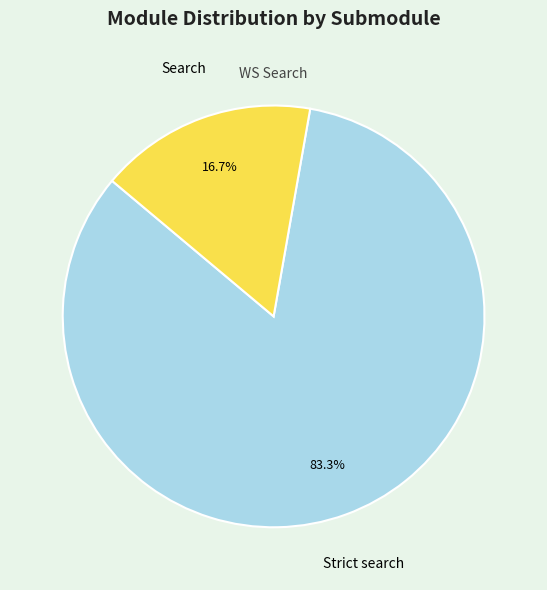

What portion of the pie excludes Search?

83.3%